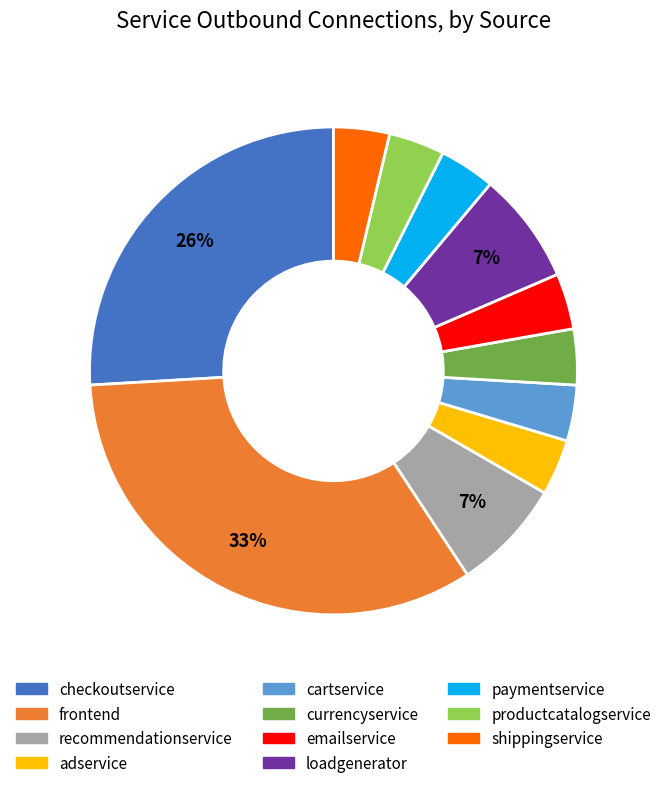

Is it true that recommendationservice is 7% of the pie?

True